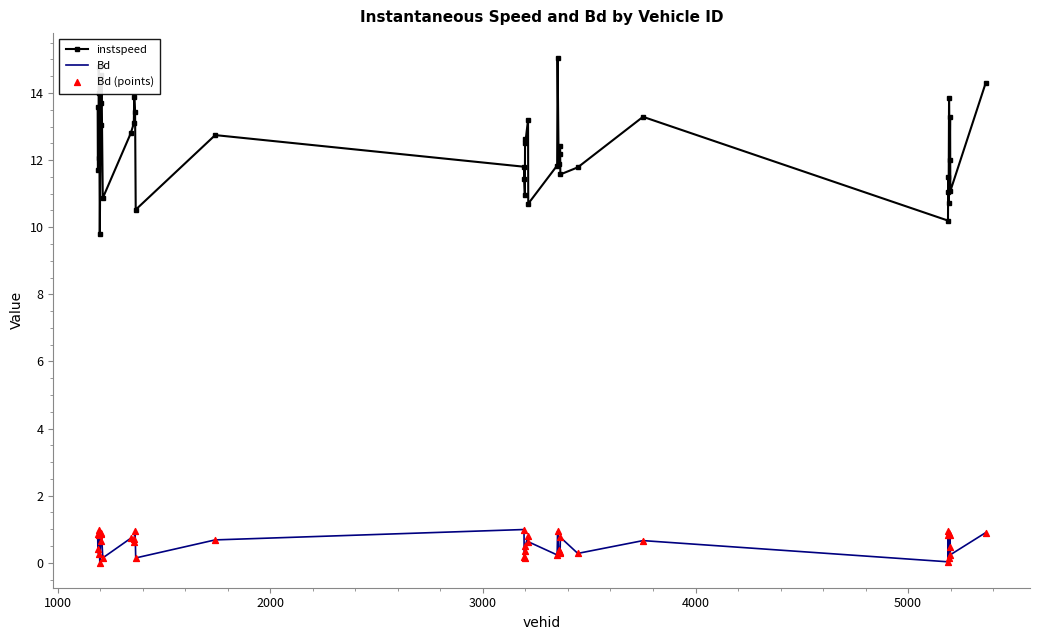

Which series has the largest total across all categories?

instspeed